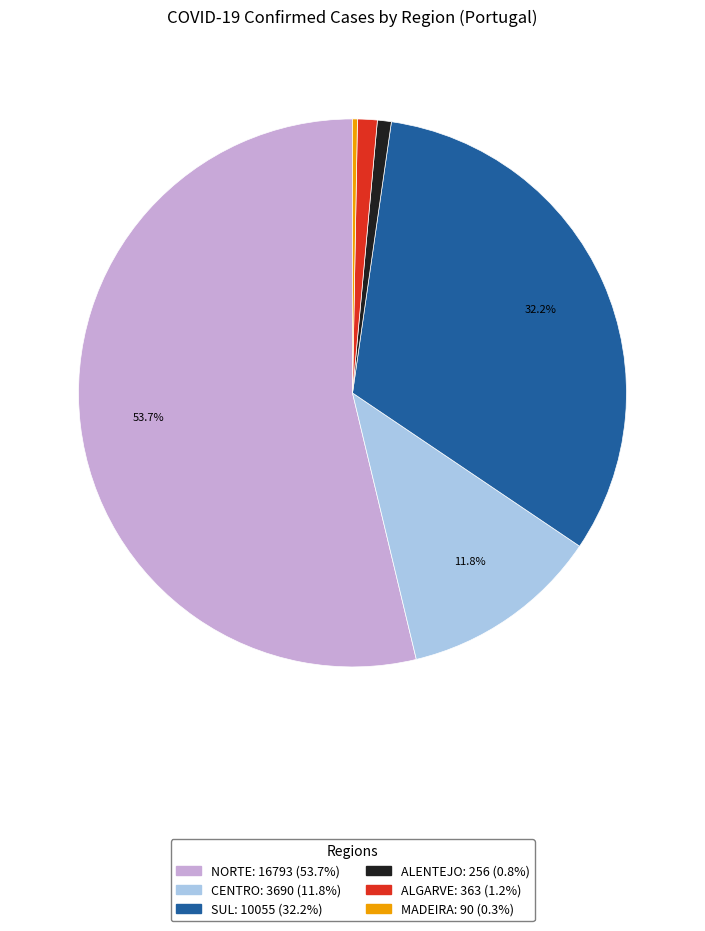

Which slice represents more than half of the pie?

NORTE